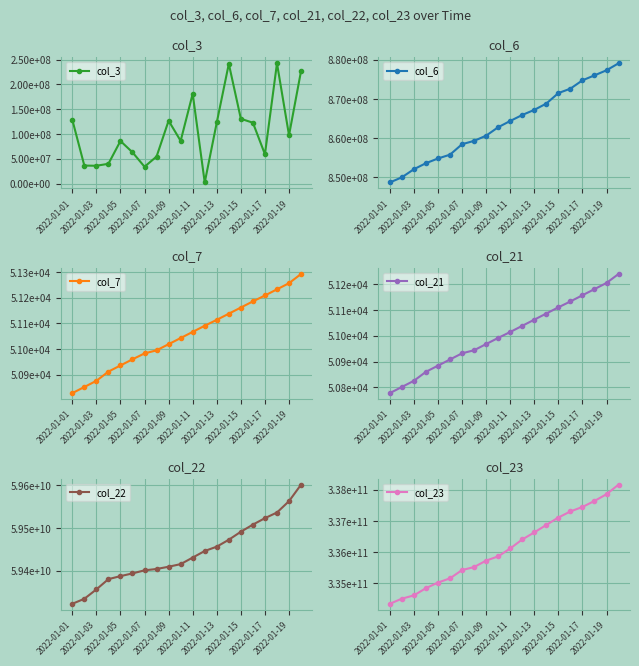

Which has a higher value, 19 or 10?

19